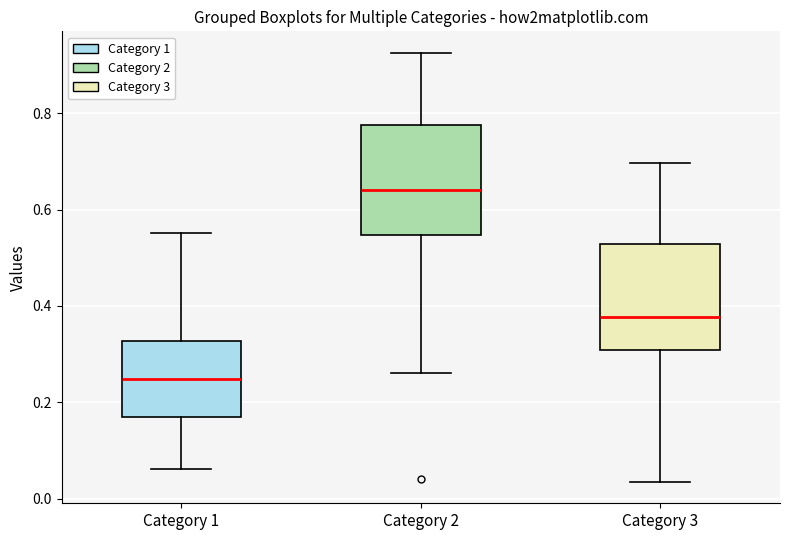

Where does the upper whisker of the box for Category 1 end on the y-axis? The values are not printed on the chart, so give them approximately, as read against the axis.

0.56